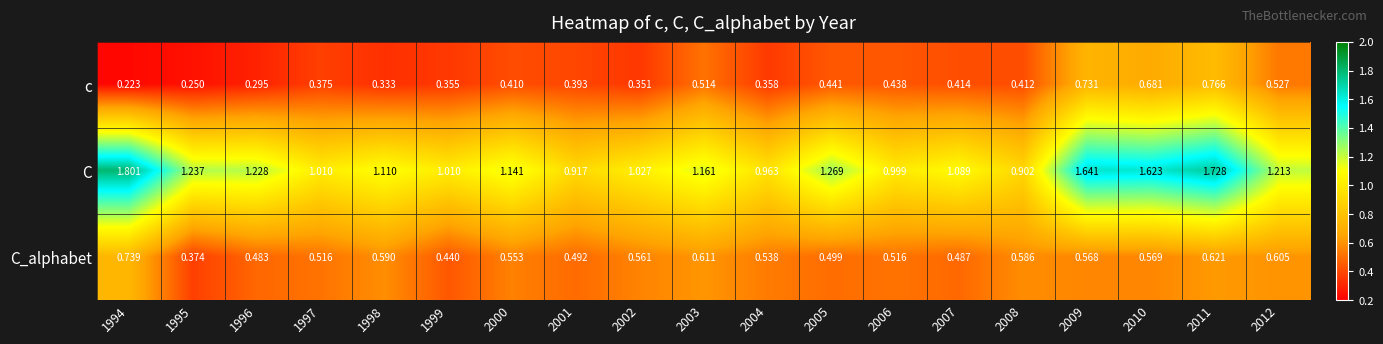

Which series has the widest spread of values?

C